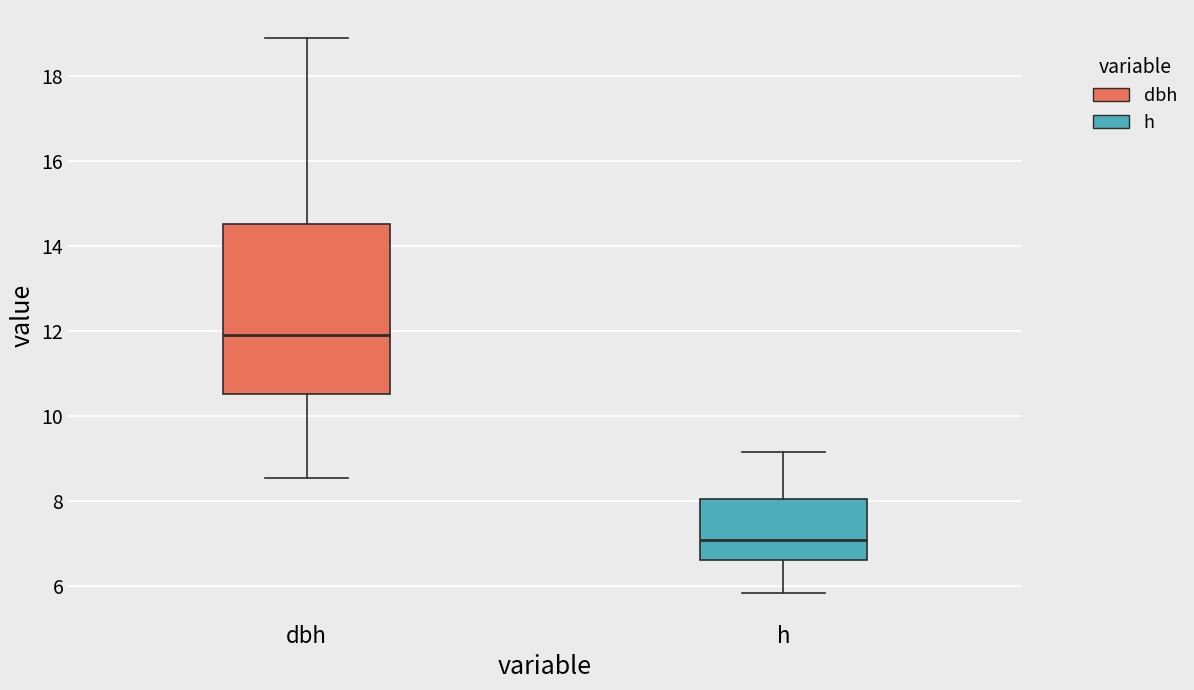

Reading left to right, read every box against the y-axis: the position of its median line, the range the box covers, and the ends of its whiskers. The values are not printed on the chart, so give them approximately, as read against the axis.

dbh: median 12.0, box 10.6 to 14.6, whiskers 8.6 to 19.0
h: median 7.2, box 6.6 to 8.0, whiskers 5.8 to 9.2